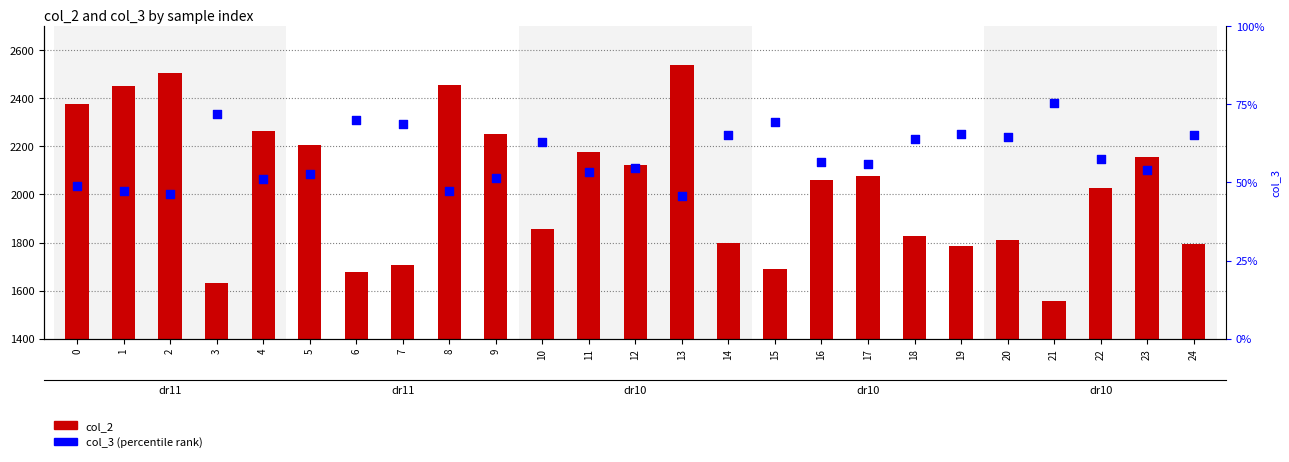

Which series has the widest spread of Y values?

col_2